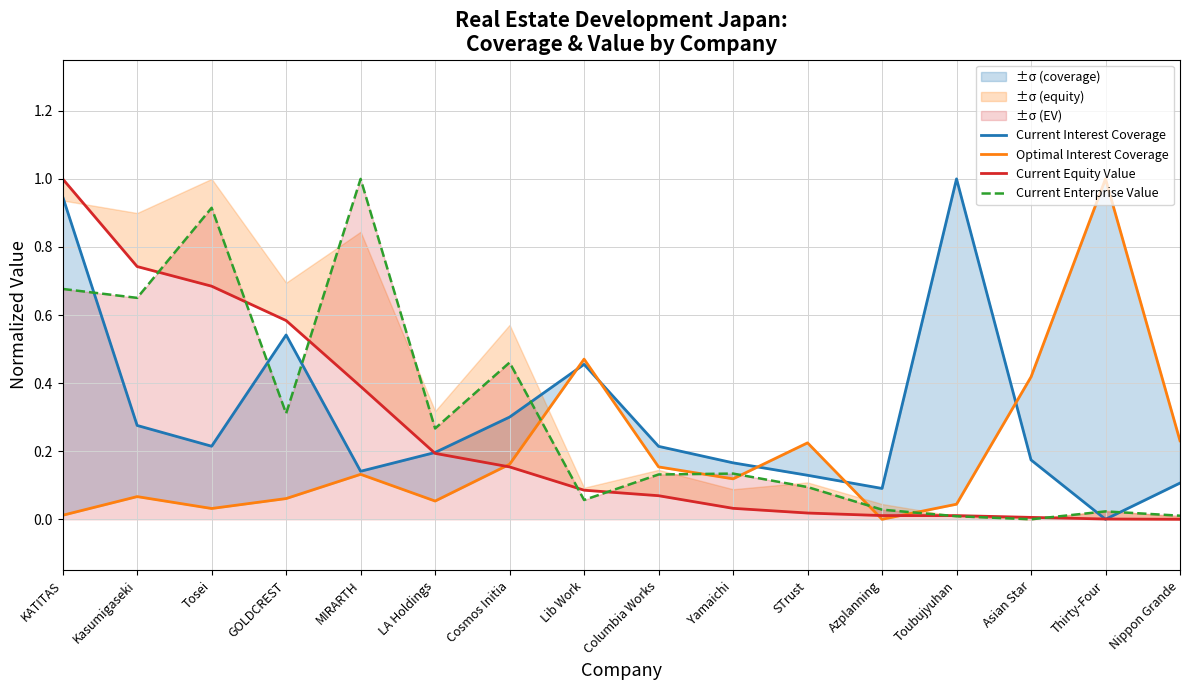

What is the sum of the Current Equity Value values at LA Holdings and STrust?

0.2